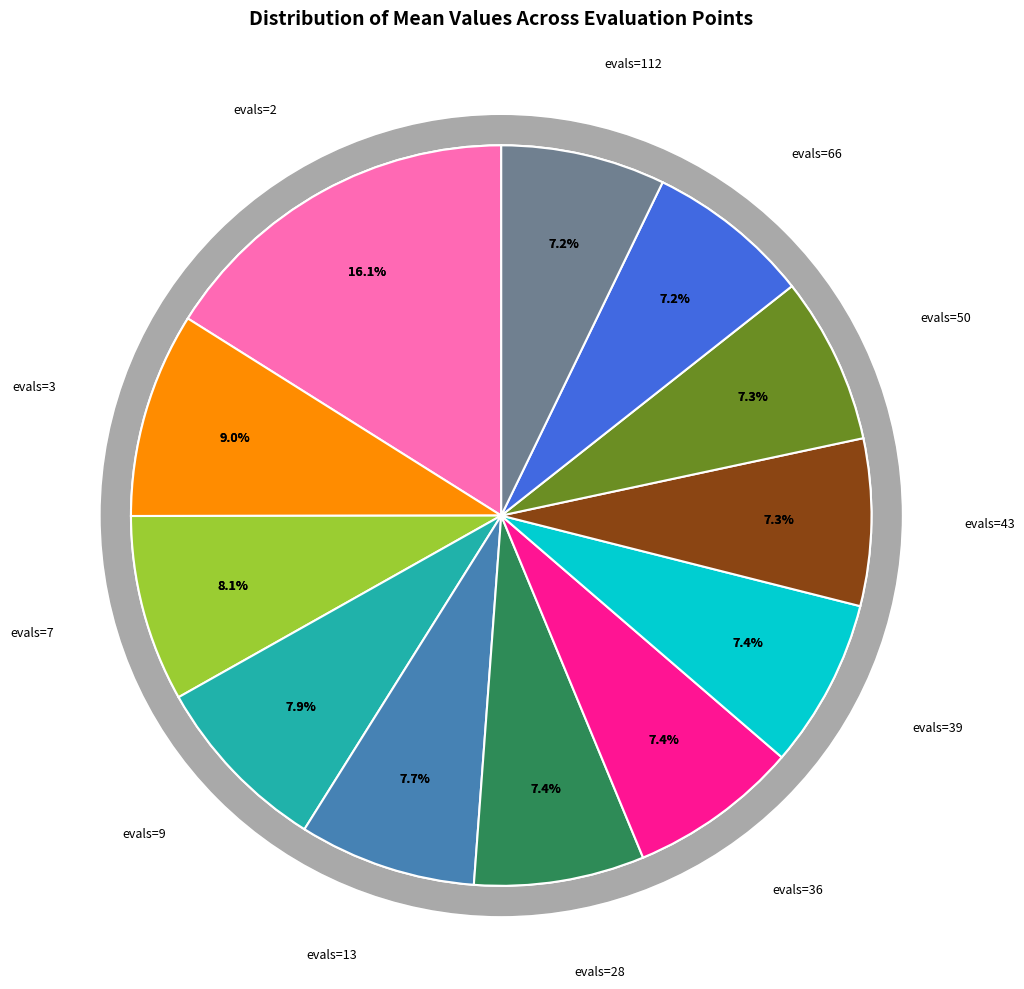

What is the smallest slice in the pie chart?

evals=112